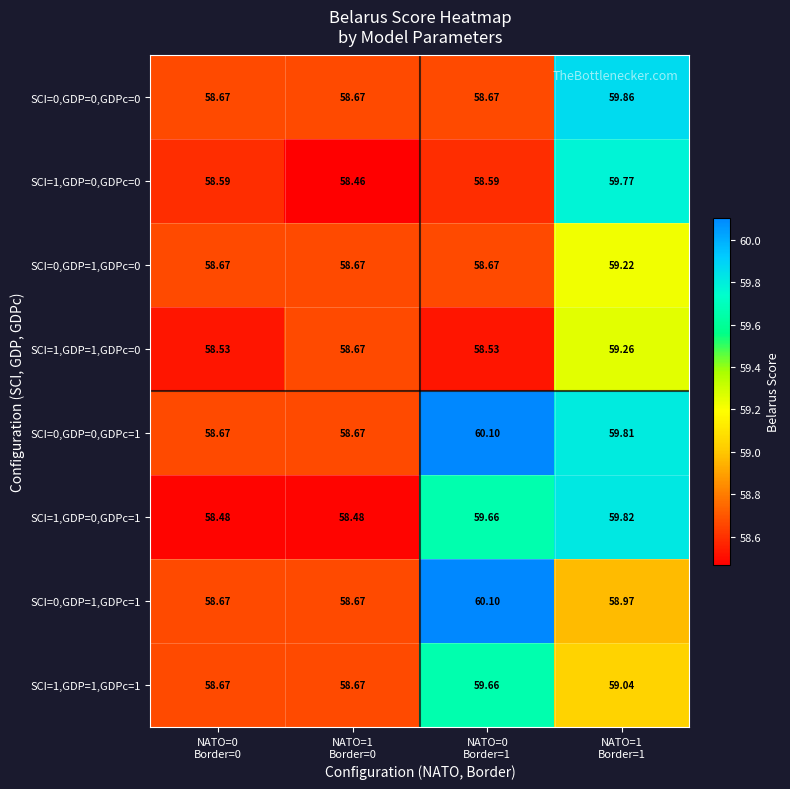

What is the total value across all series at NATO=0
Border=0?

468.9